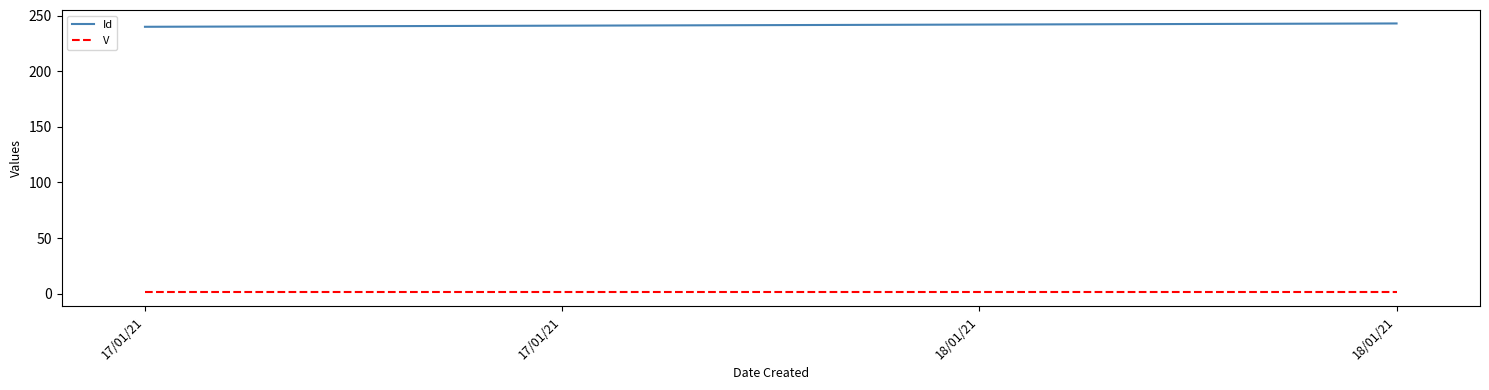

How many categories are shown in the chart?

4